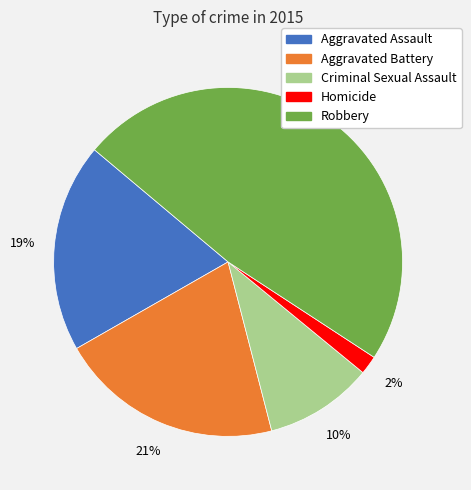

Which slice is the smallest?

Homicide